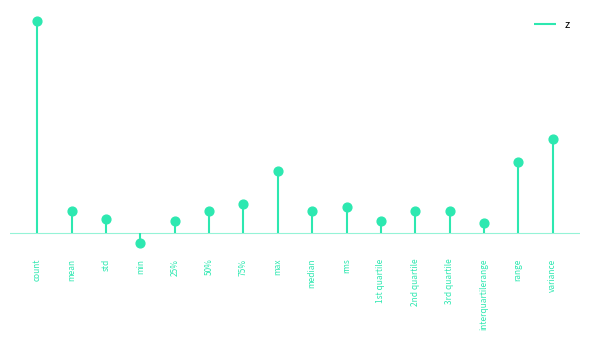

Between 50% and mean, which is larger?

mean